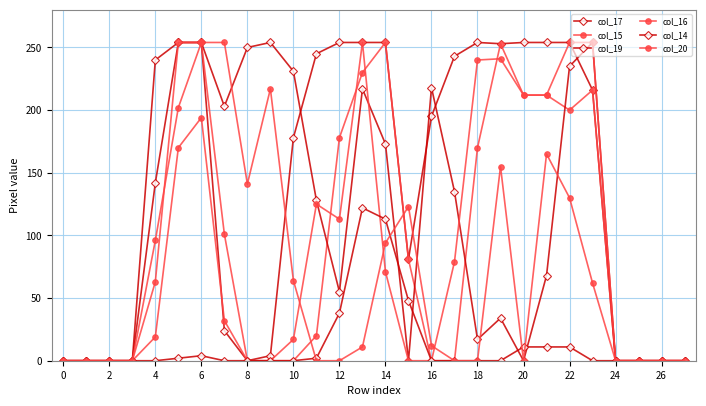

Count the number of categories in the chart.

28